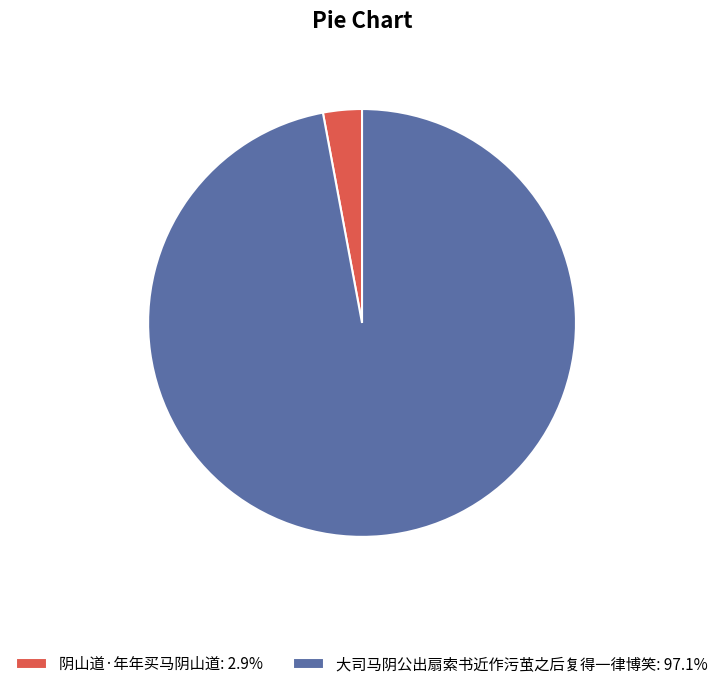

Combined, do 阴山道·年年买马阴山道: 2.9% and 大司马阴公出扇索书近作污茧之后复得一律博笑: 97.1% account for over 50%?

Yes